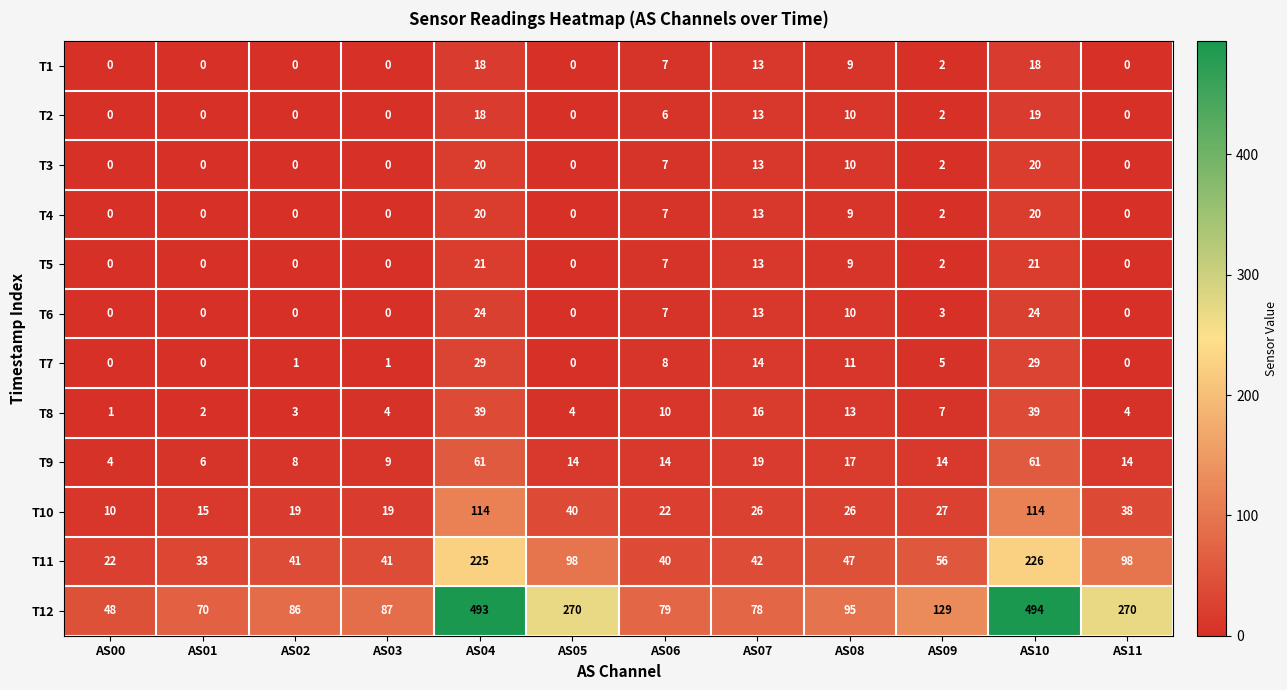

The value of T9 at AS02 is 4. True or false?

False